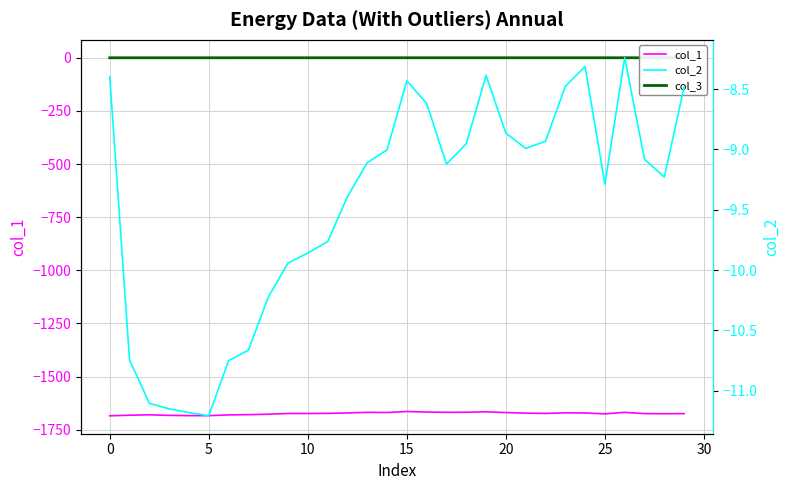

How many categories are shown in the chart?

30